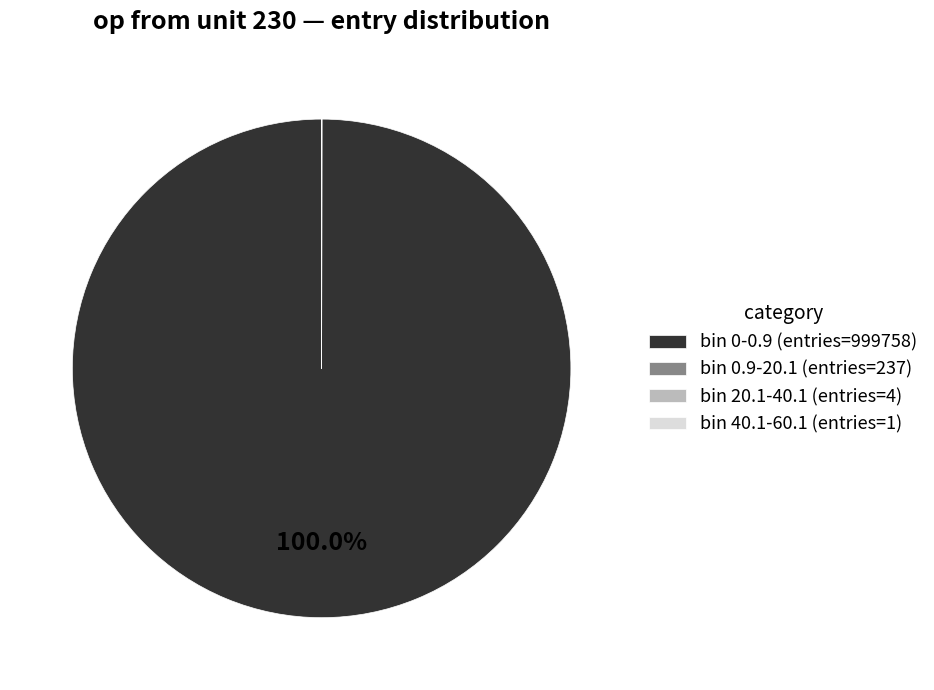

Which category has the biggest portion of the pie?

bin 0-0.9 (entries=999758)